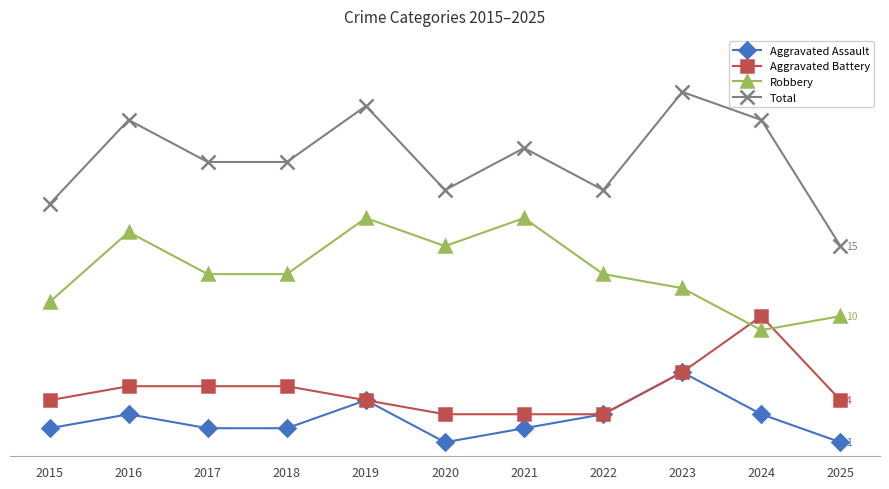

What is the difference between the maximum and second lowest values in the Robbery series?

7